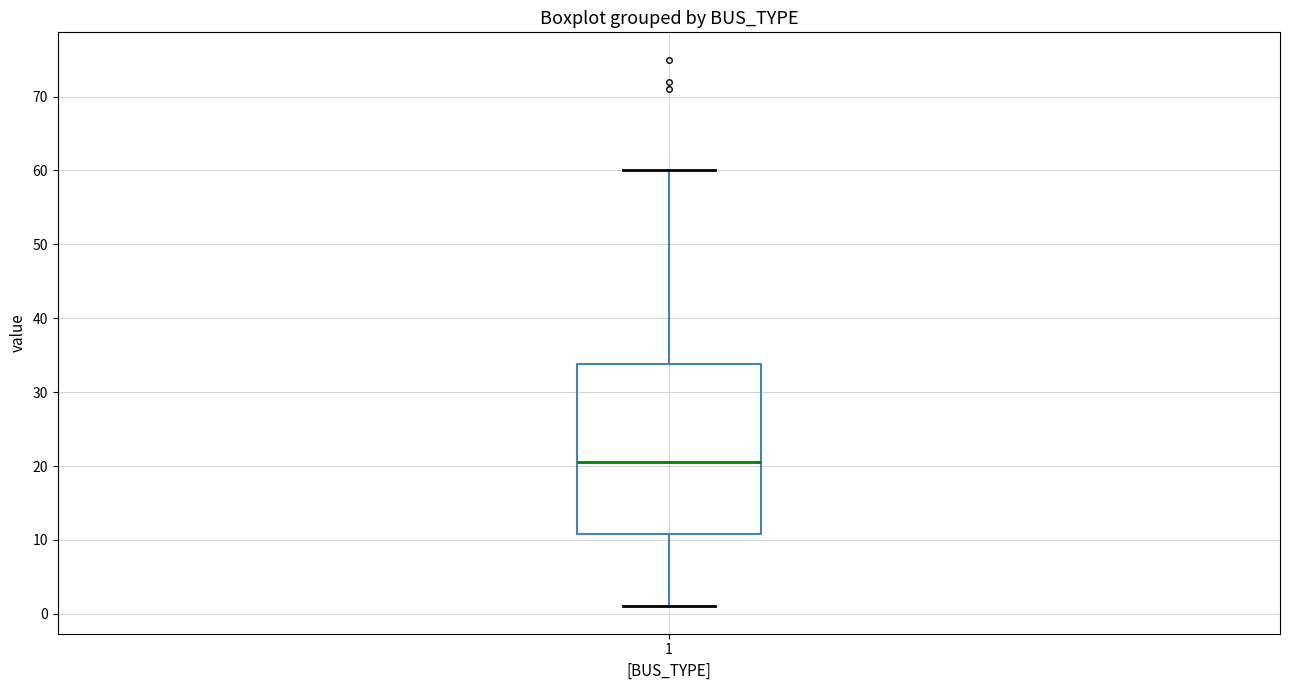

Where does the lower whisker of the box at x = 1 end on the y-axis? The values are not printed on the chart, so give them approximately, as read against the axis.

1